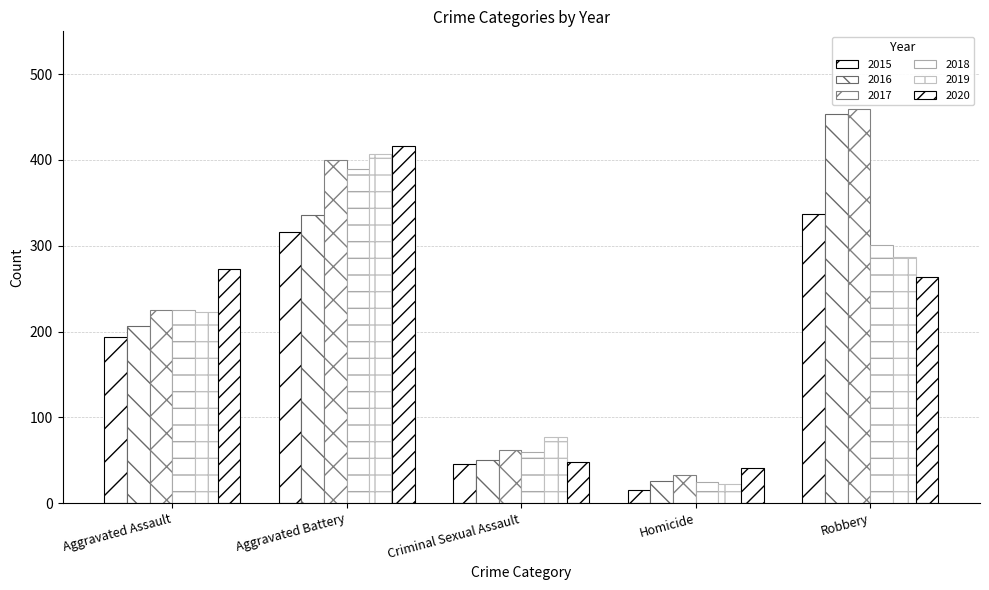

What is the label of the 1st bar from the left?

Aggravated Assault